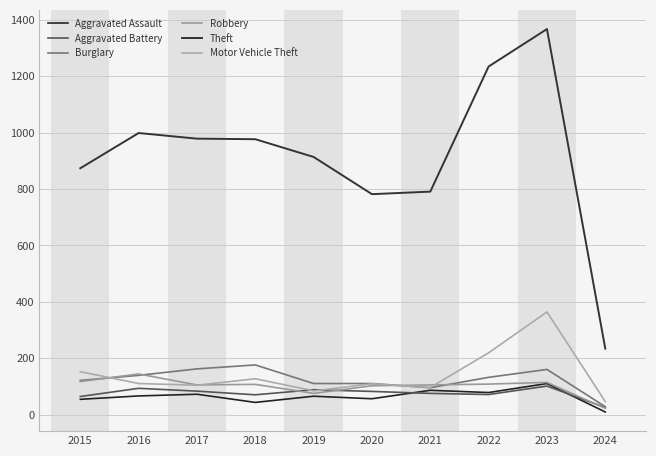

Which series has the largest total across all categories?

Theft